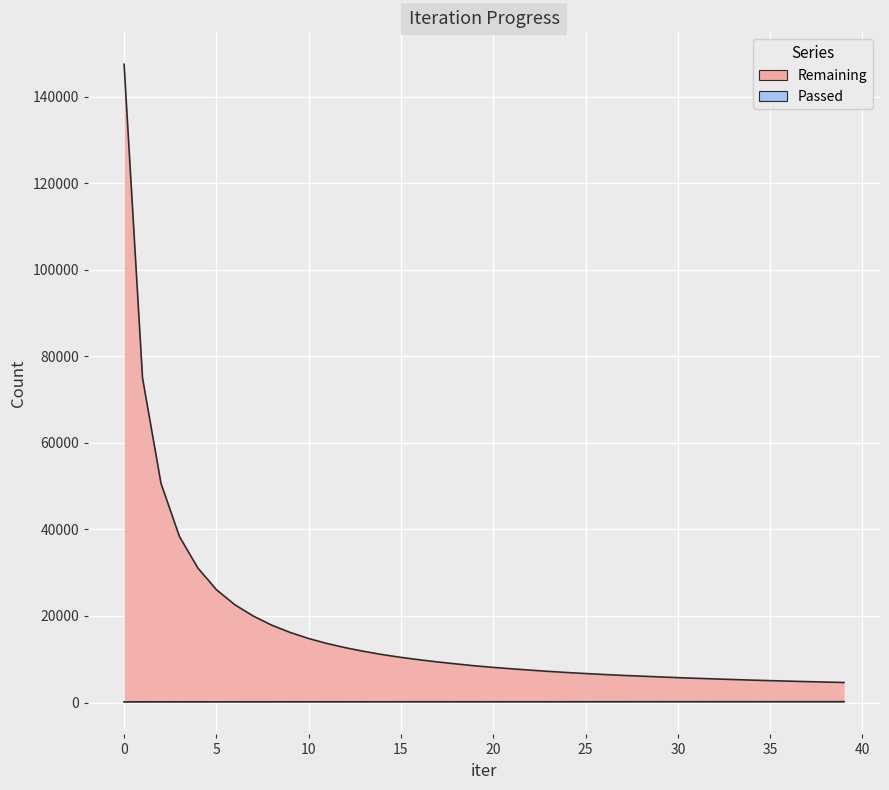

Where does the Passed series first go above 174?

21